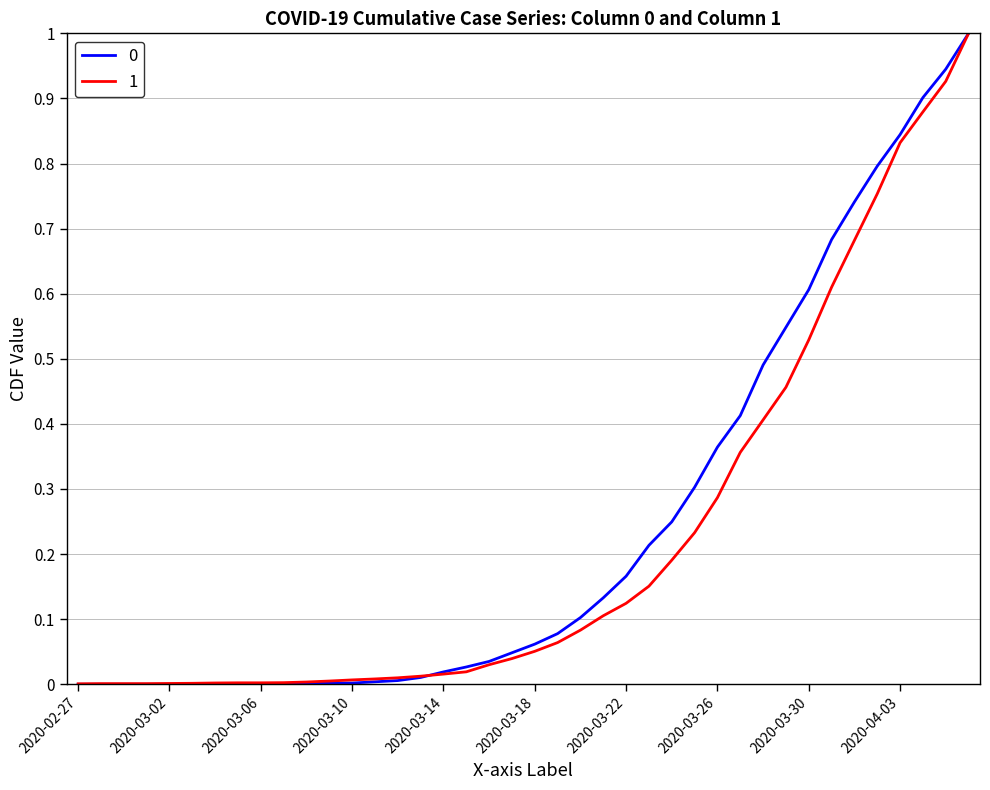

What is the label of the 14th point from the right?

2020-03-24